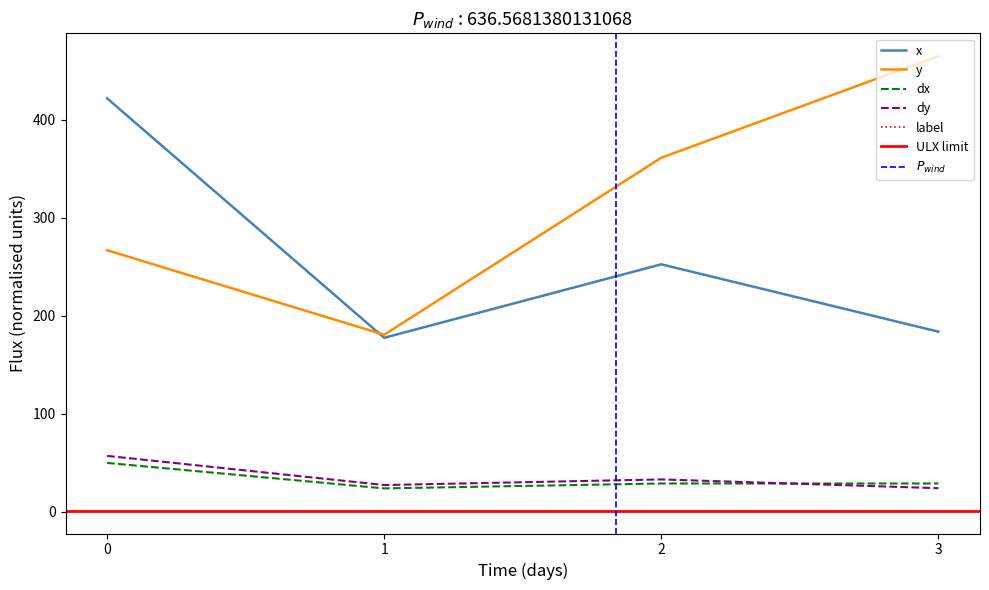

Where is y nearest to the value 322?

2